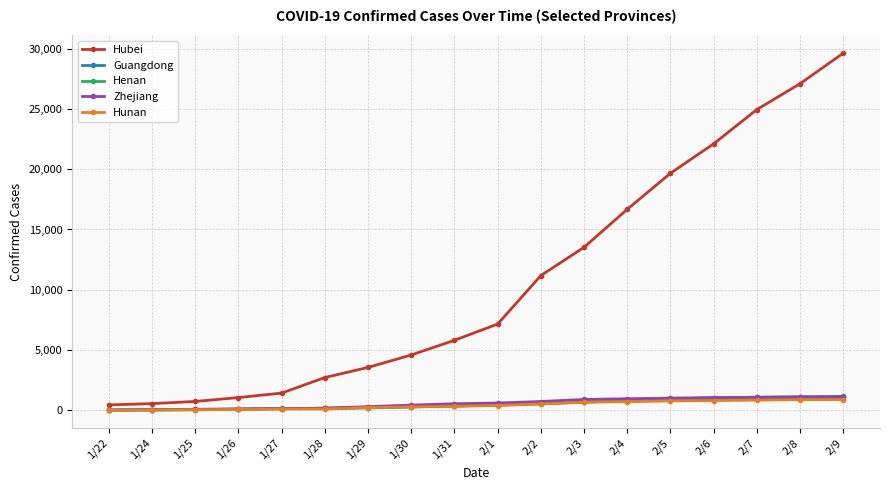

At which category does the chart reach its peak across all series?

2/9